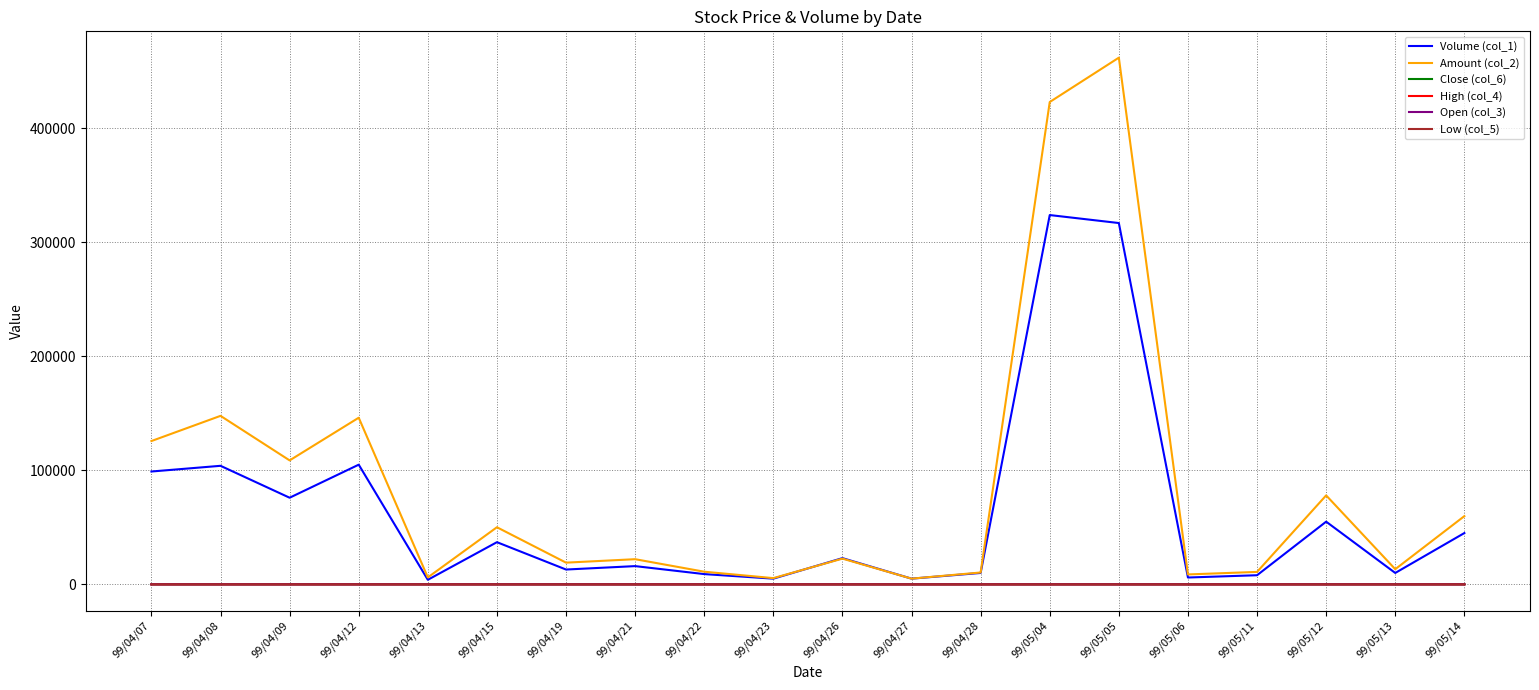

Is it true that Close (col_6) equals 1.5 at 99/04/13?

True